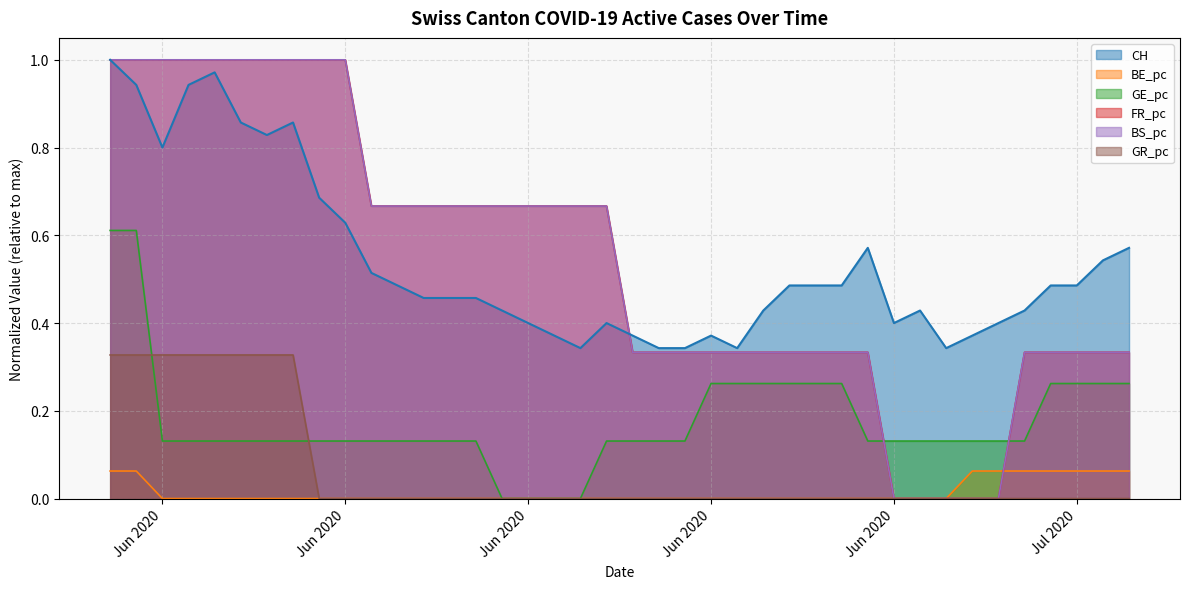

Does the chart have visible grid lines?

Yes